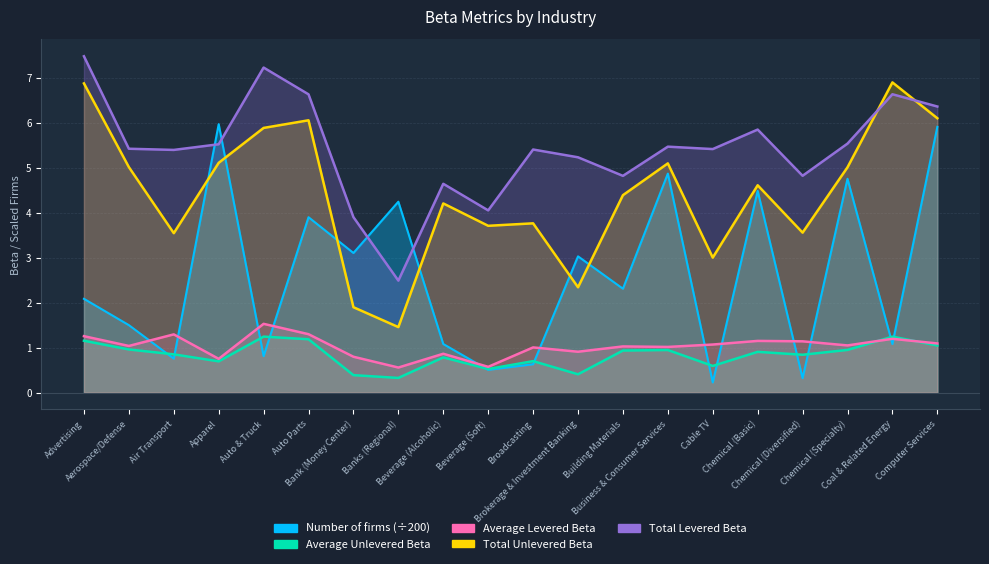

Between Bank (Money Center) and Chemical (Diversified), which is larger?

Bank (Money Center)